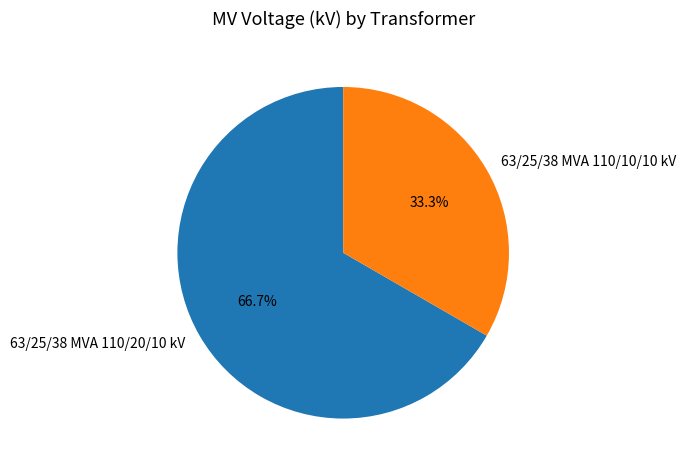

What is the largest slice in the pie chart?

63/25/38 MVA 110/20/10 kV